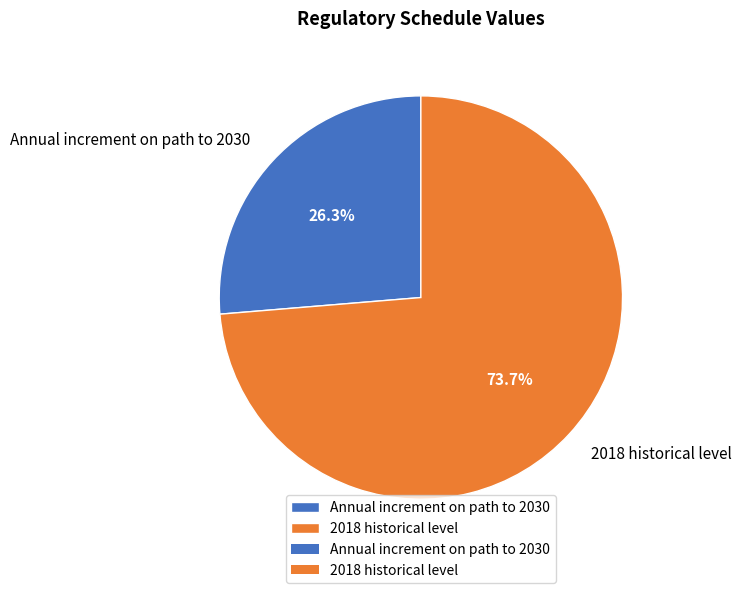

Which category has the smallest portion of the pie?

Annual increment on path to 2030